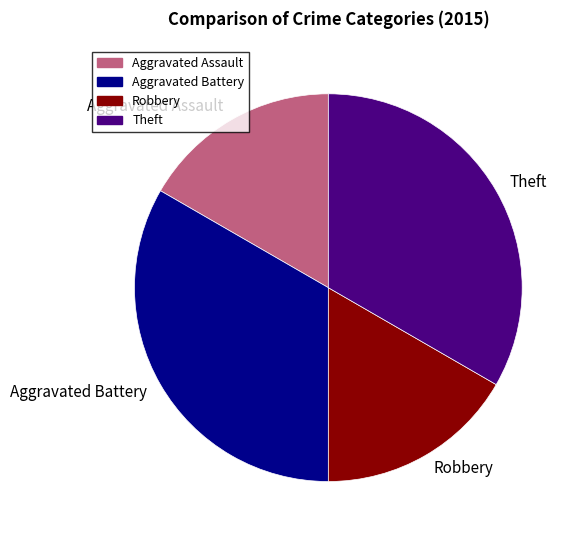

Is it true that Theft is 46% of the pie?

False